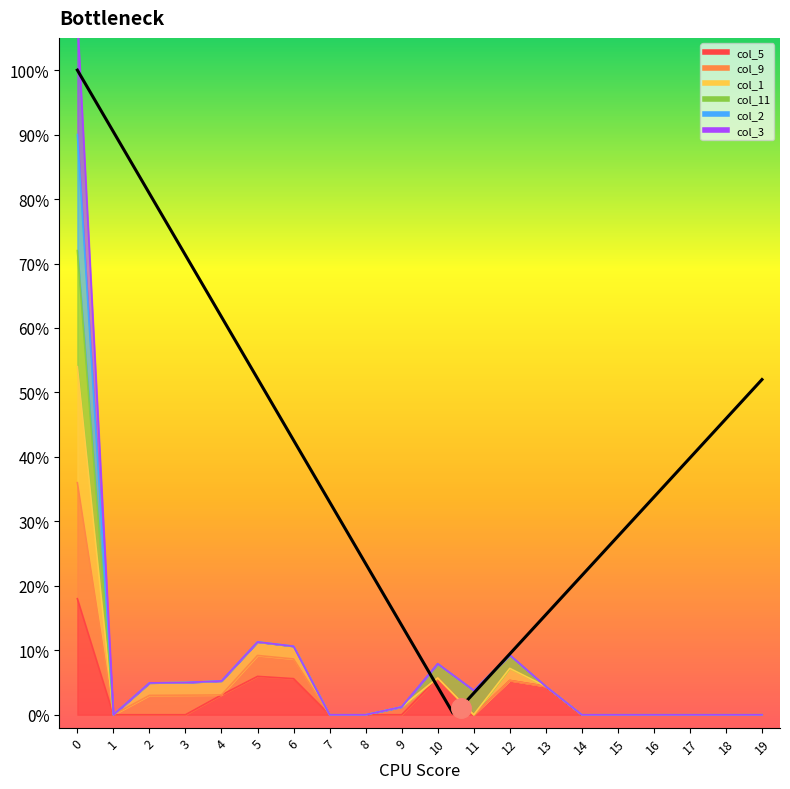

What is the difference between the second highest and minimum values in the col_2 series?

0.1